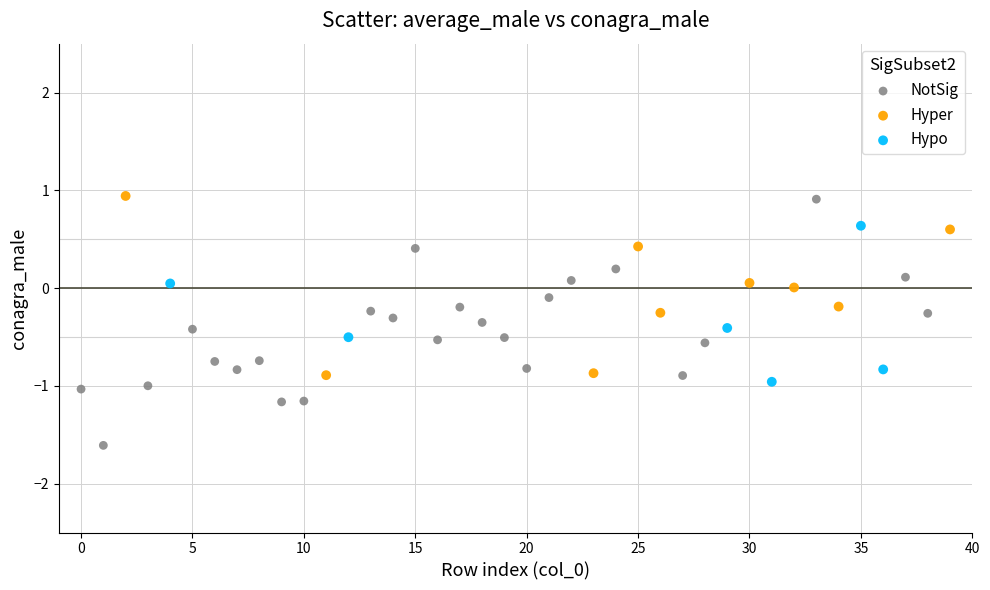

Which series contains the lowest Y value?

NotSig